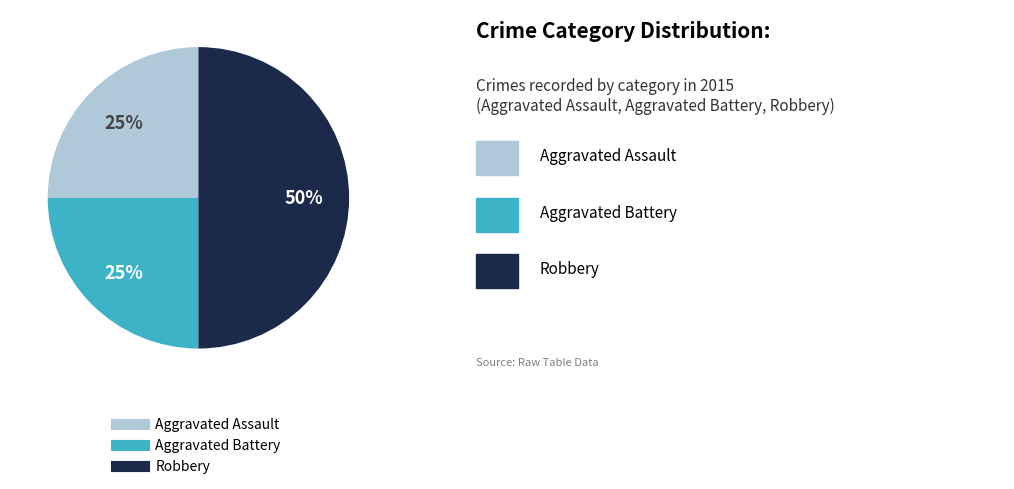

The Robbery slice represents 43% of the pie. True or false?

False